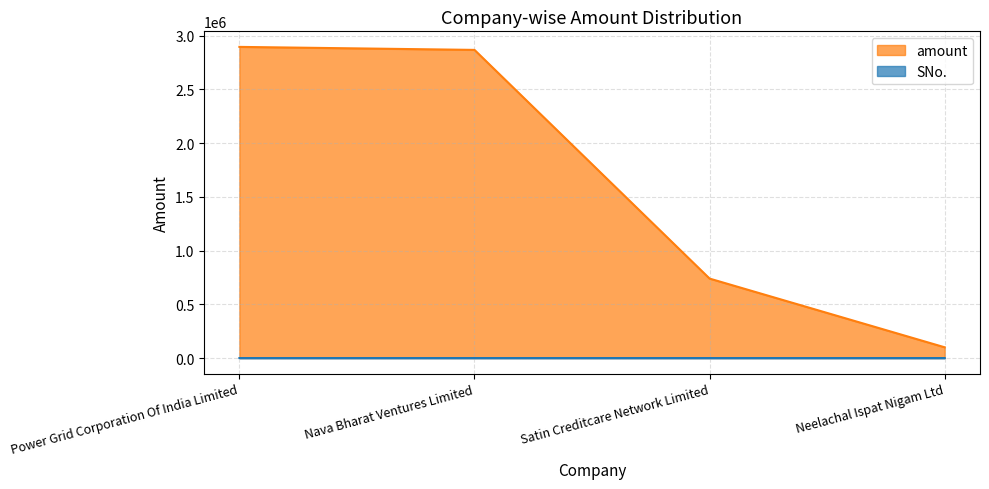

Which series has the largest range (max minus min)?

amount